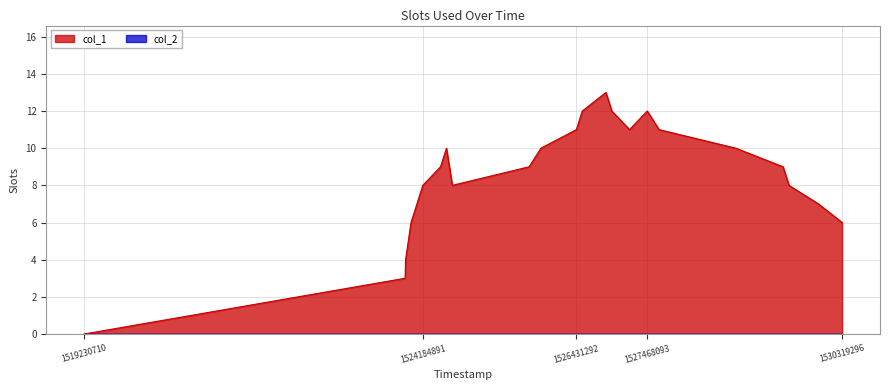

List the labels in order of value, smallest first.

1519230710, 1523925687, 1523932547, 1524012089, 1530319296, 1524098489, 1529973695, 1524184891, 1524616888, 1529541714, 1524444087, 1525740091, 1529455315, 1524530490, 1525912898, 1528764109, 1526431292, 1527208894, 1527640910, 1526517704, 1526949688, 1527468093, 1526863289